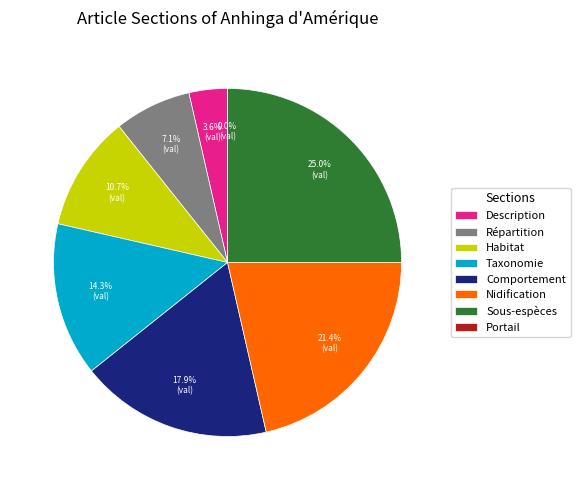

How many segments does this pie chart have?

8